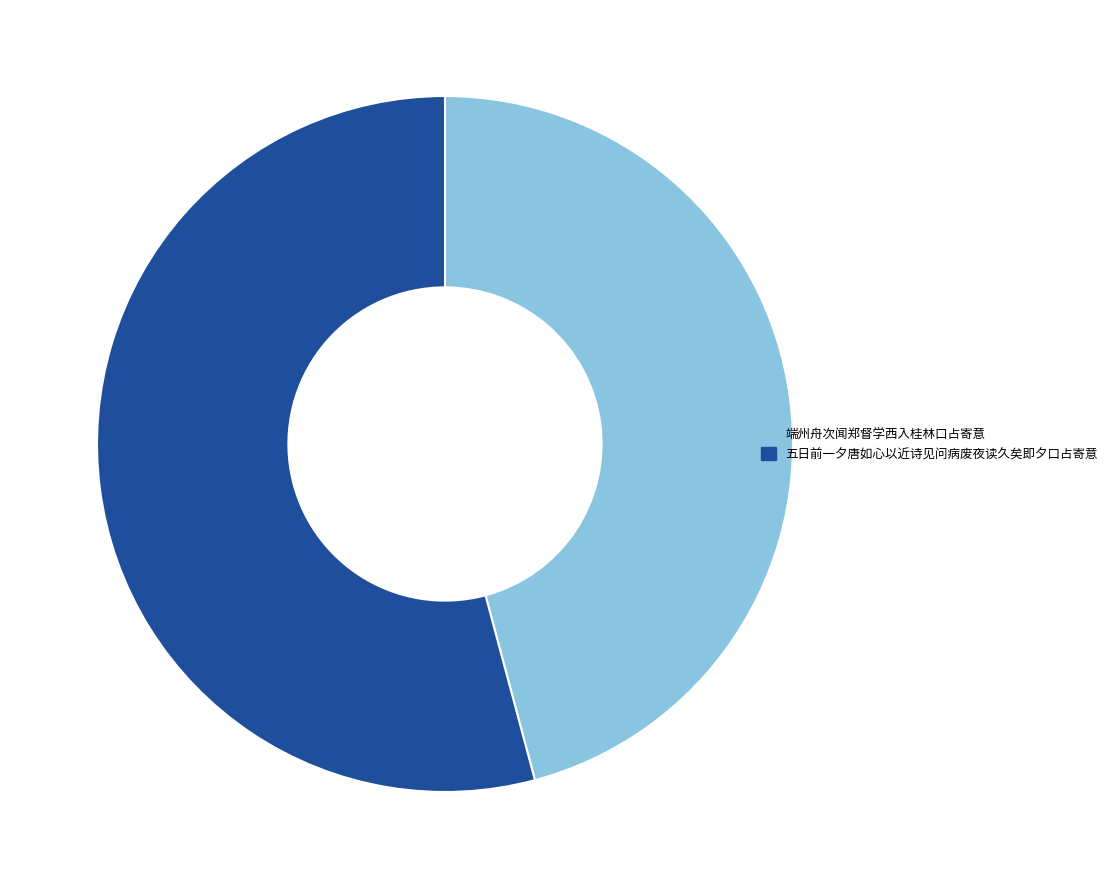

How many slices are in this pie chart?

2